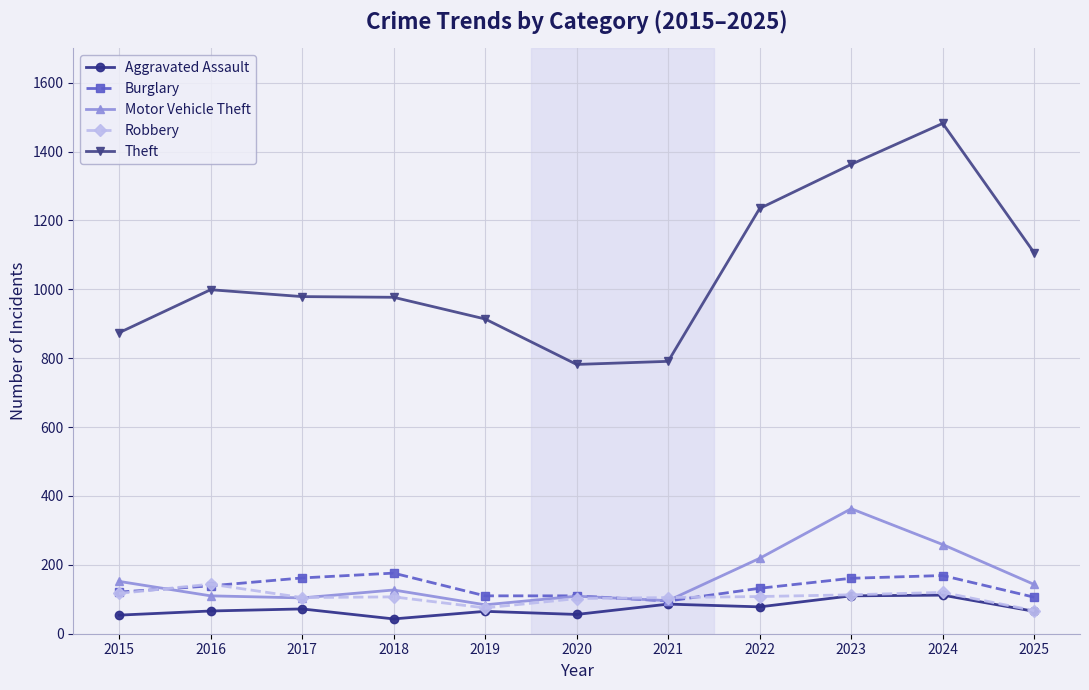

How many data points does each series have?

11